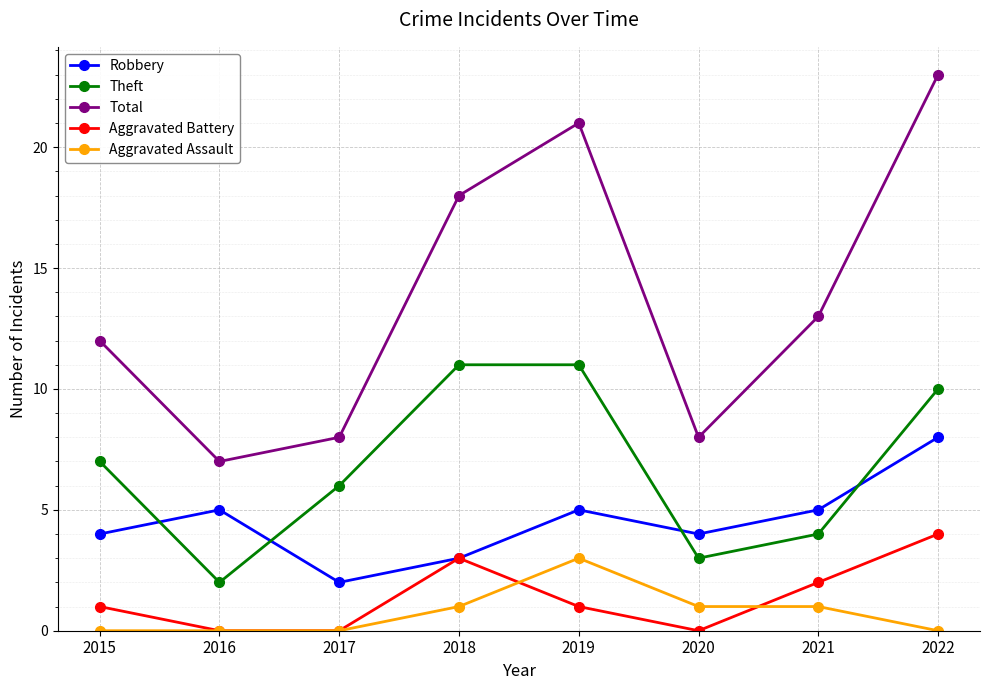

Reading left to right, list all the values displayed in this chart.

Robbery: 2015=4	2016=5	2017=2	2018=3	2019=5	2020=4	2021=5	2022=8
Theft: 2015=7	2016=2	2017=6	2018=11	2019=11	2020=3	2021=4	2022=10
Total: 2015=12	2016=7	2017=8	2018=18	2019=21	2020=8	2021=13	2022=23
Aggravated Battery: 2015=1	2016=0	2017=0	2018=3	2019=1	2020=0	2021=2	2022=4
Aggravated Assault: 2015=0	2016=0	2017=0	2018=1	2019=3	2020=1	2021=1	2022=0